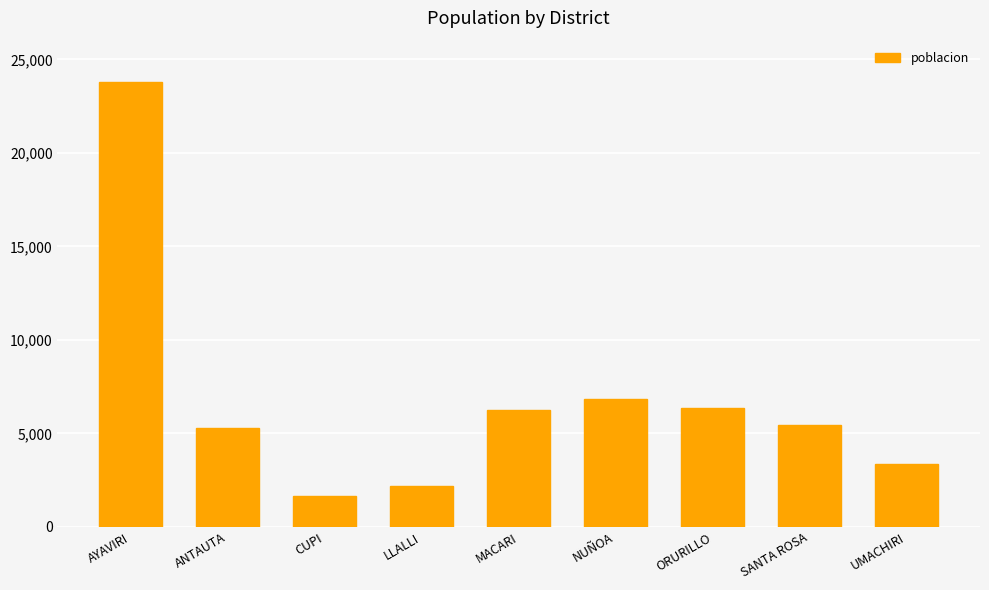

The chart shows a value of 8339 at MACARI. True or false?

False